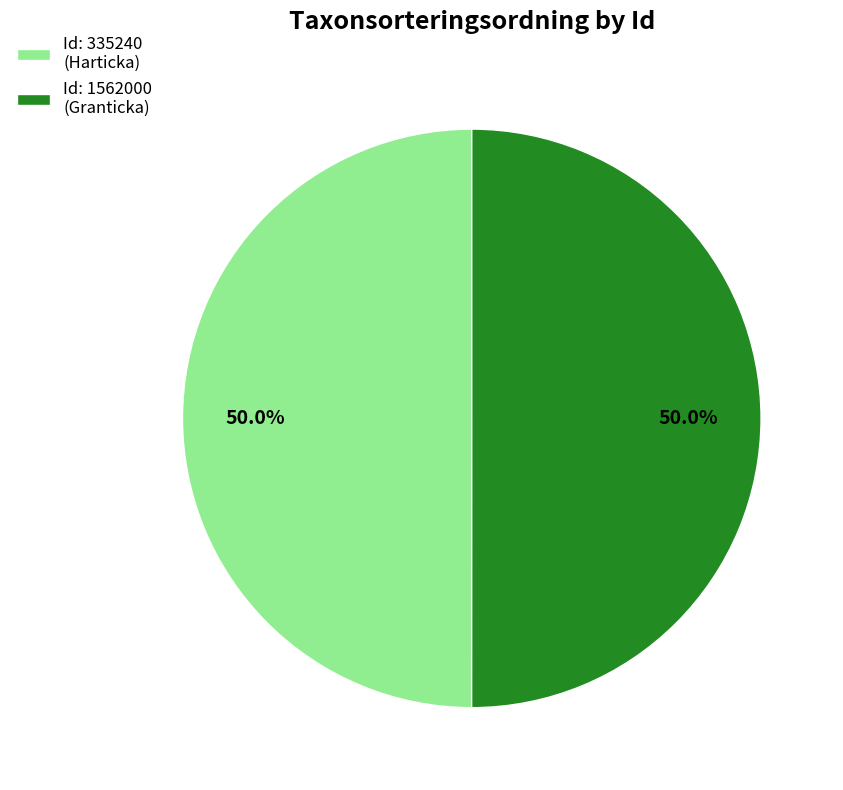

Do Id: 1562000 (Granticka) and Id: 335240 (Harticka) together represent more than half of the pie?

Yes